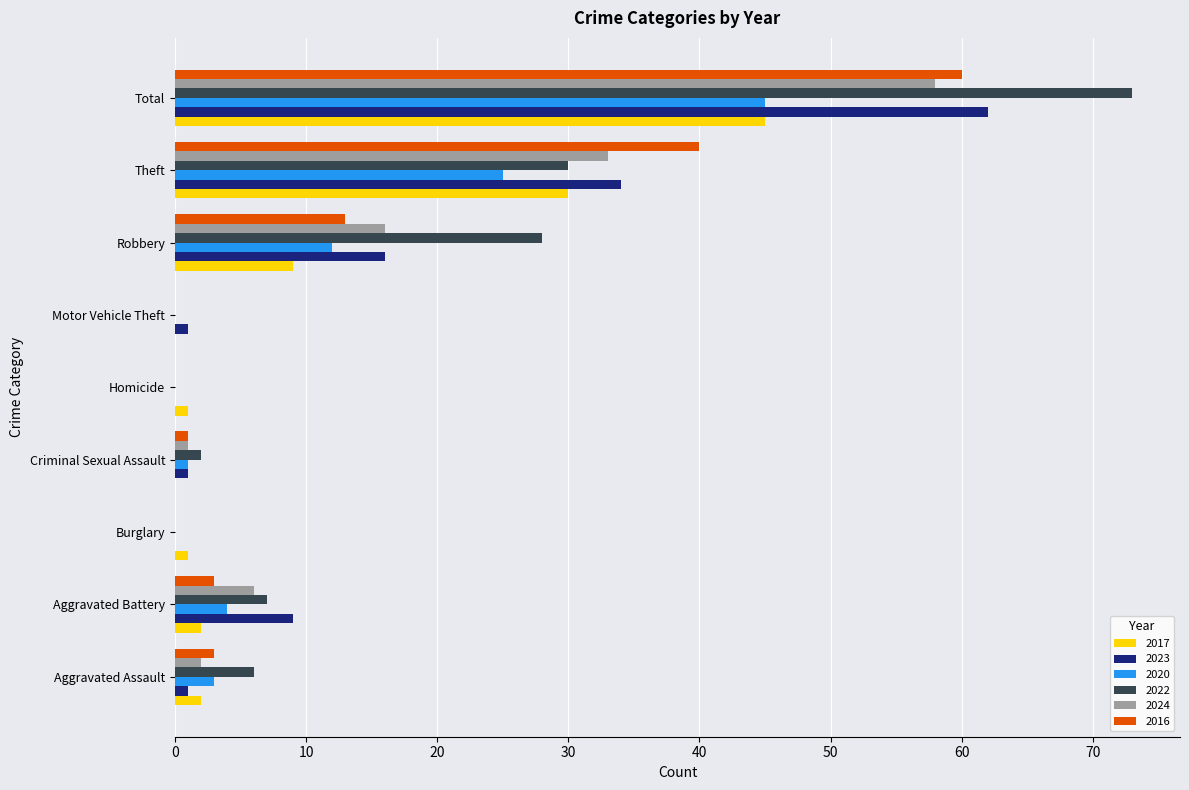

Where is 2023 nearest to the value 31?

Theft